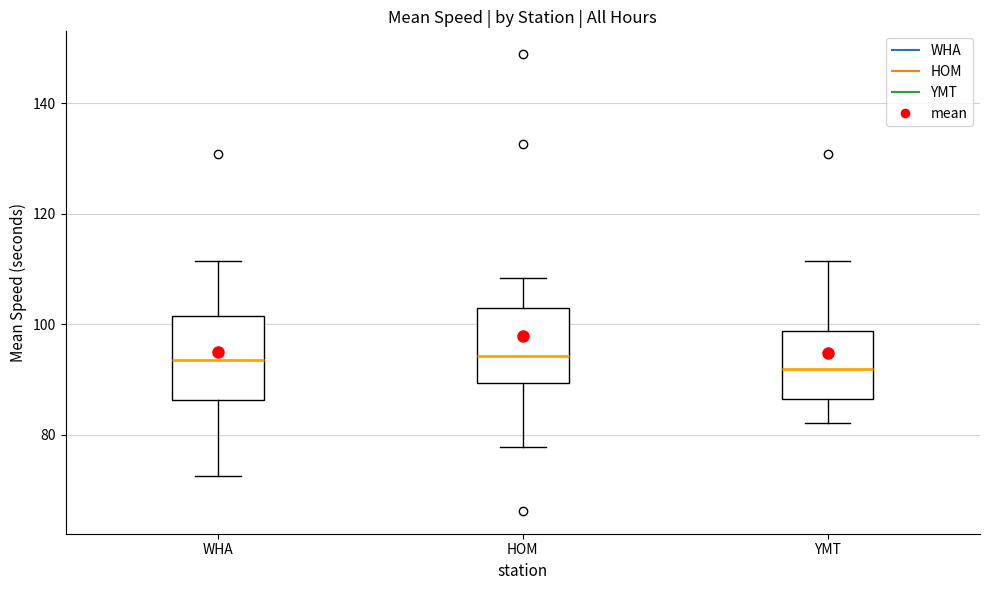

Reading left to right, transcribe this box plot: for each box, give where its median line is, the range the box spans, and where its two whiskers end, as read against the y-axis. The values are not printed on the chart, so give them approximately, as read against the axis.

WHA: median 94, box 86 to 102, whiskers 72 to 112
HOM: median 94, box 90 to 102, whiskers 78 to 108
YMT: median 92, box 86 to 98, whiskers 82 to 112